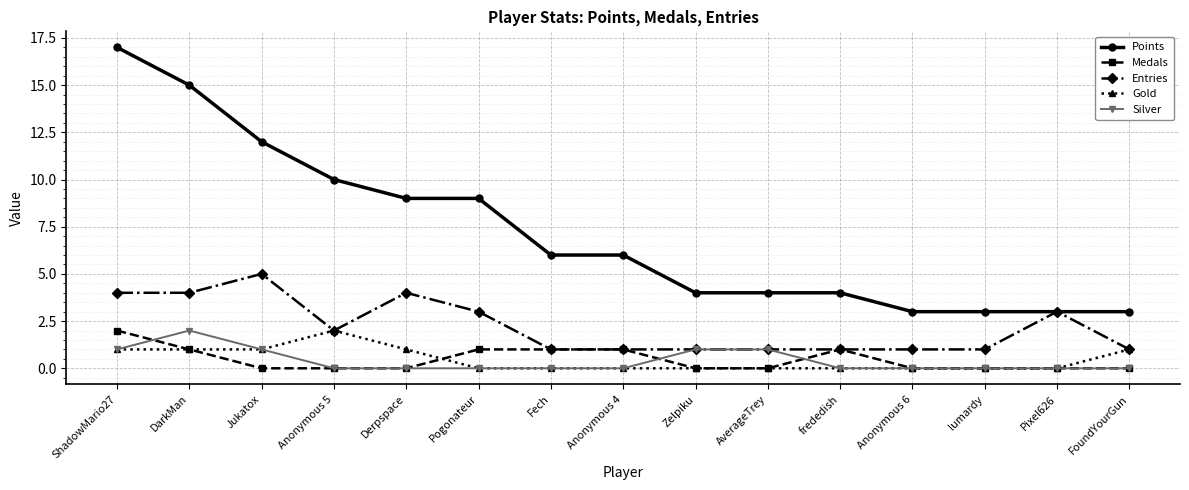

What is the spread (max minus min) of values at Pogonateur?

9